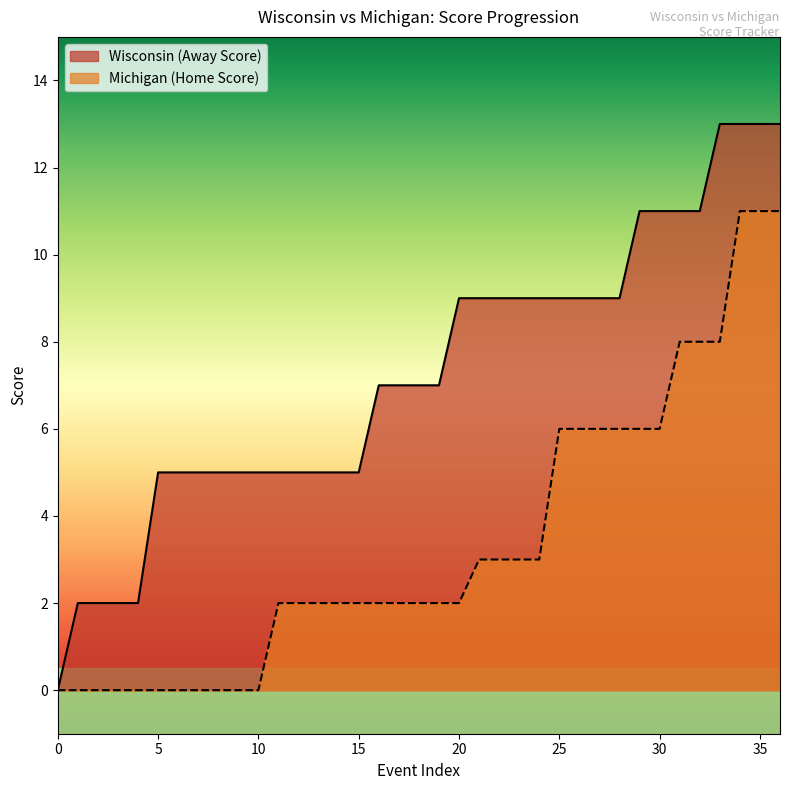

Reading left to right, extract all data points from this chart.

Away Score: 0	2	2	2	2	5	5	5	5	5	5	5	5	5	5	5	7	7	7	7	9	9	9	9	9	9	9	9	9	11	11	11	11	13	13	13	13
Home Score: 0	0	0	0	0	0	0	0	0	0	0	2	2	2	2	2	2	2	2	2	2	3	3	3	3	6	6	6	6	6	6	8	8	8	11	11	11